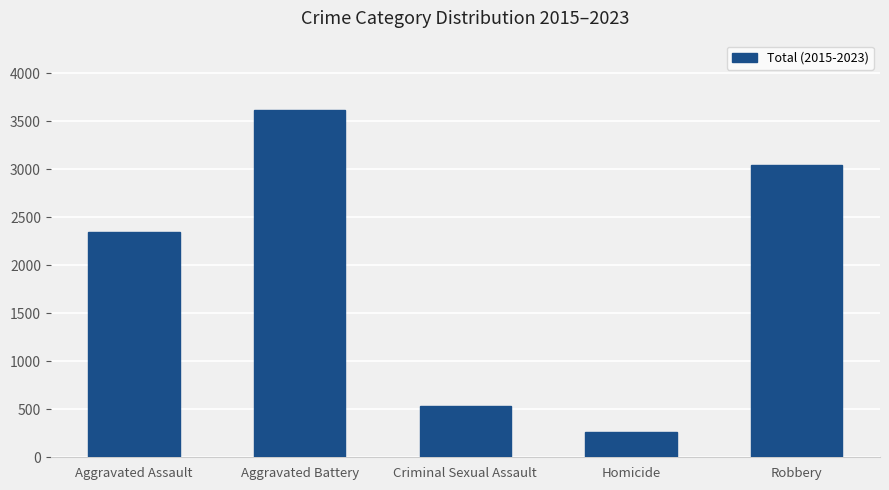

How many data points does each series have?

5